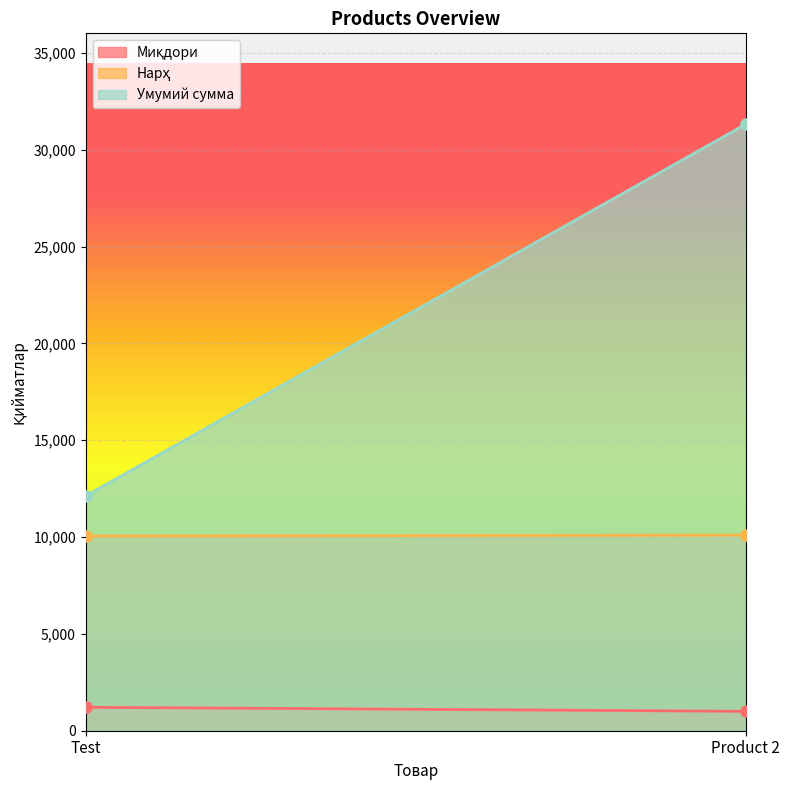

At Test, list the series in order from largest to smallest.

Умумий сумма, Нарҳ, Миқдори